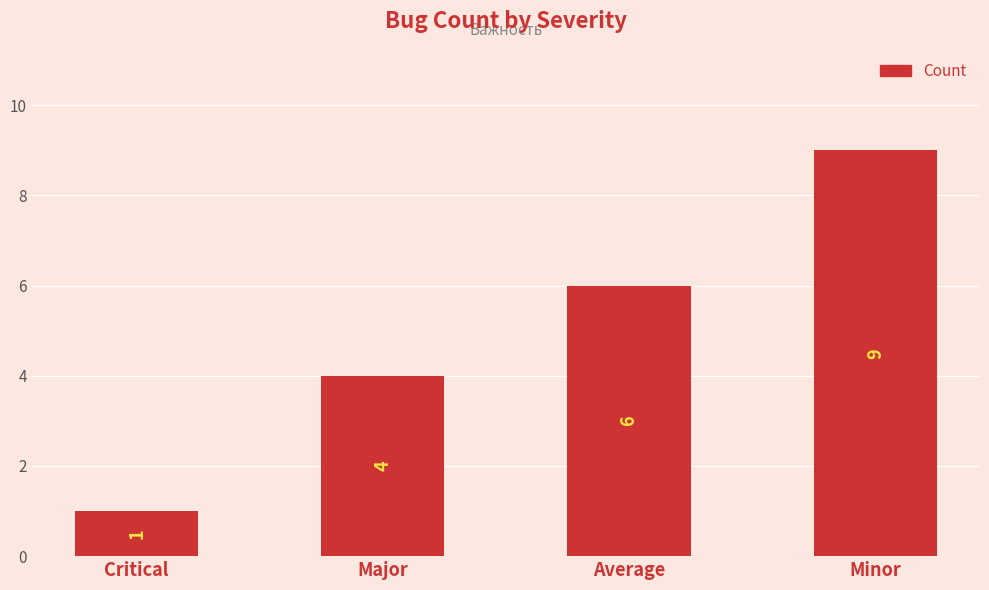

What is the greatest value displayed?

9